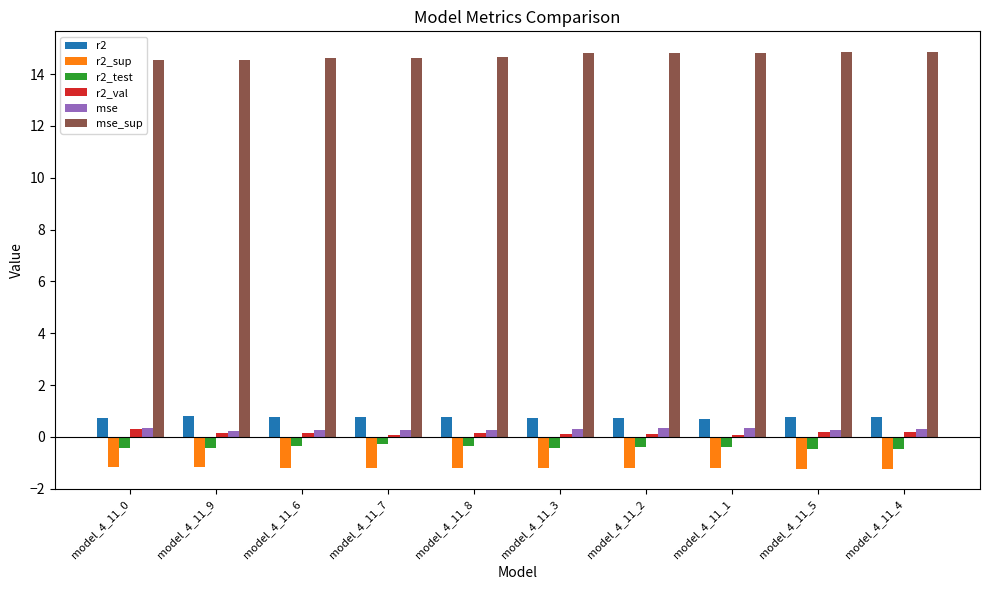

What is the smallest value displayed?

-1.2